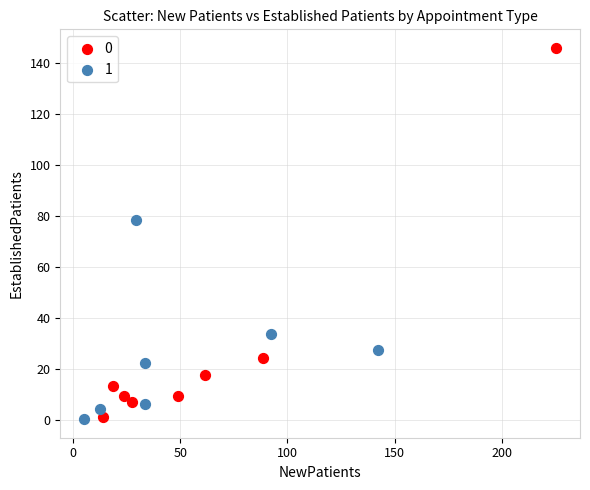

Which series reaches the maximum Y coordinate?

0